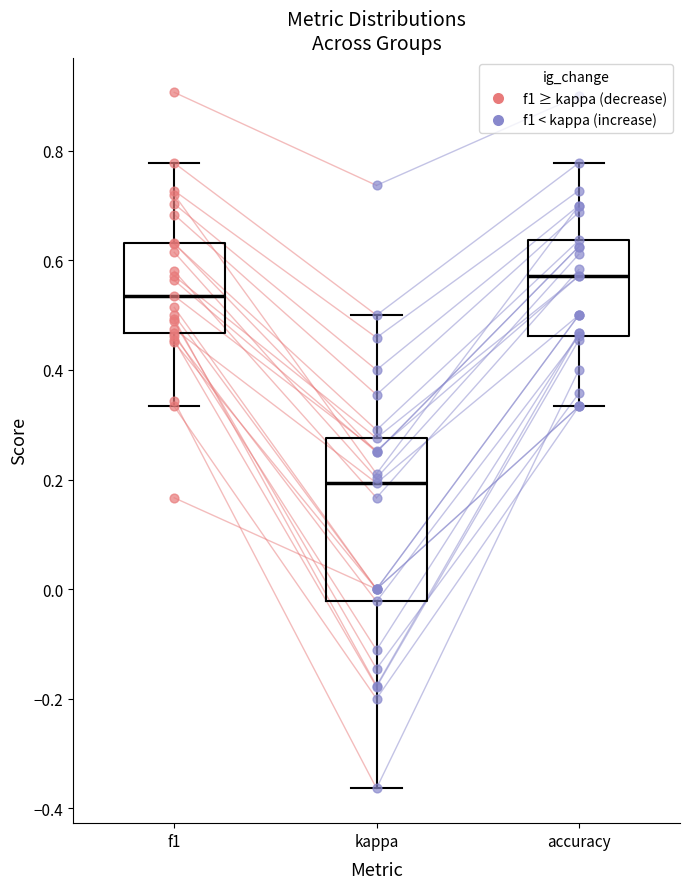

Reading left to right, transcribe this box plot: for each box, give where its median line is, the range the box spans, and where its two whiskers end, as read against the y-axis. The values are not printed on the chart, so give them approximately, as read against the axis.

f1: median 0.54, box 0.46 to 0.64, whiskers 0.34 to 0.78
kappa: median 0.20, box -0.02 to 0.28, whiskers -0.36 to 0.50
accuracy: median 0.58, box 0.46 to 0.64, whiskers 0.34 to 0.78